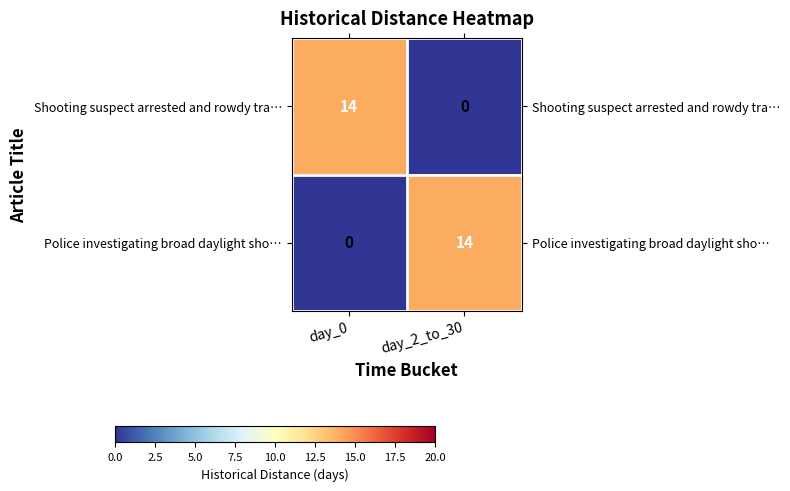

At which label does Police investigating broad daylight sho… reach its minimum?

day_0